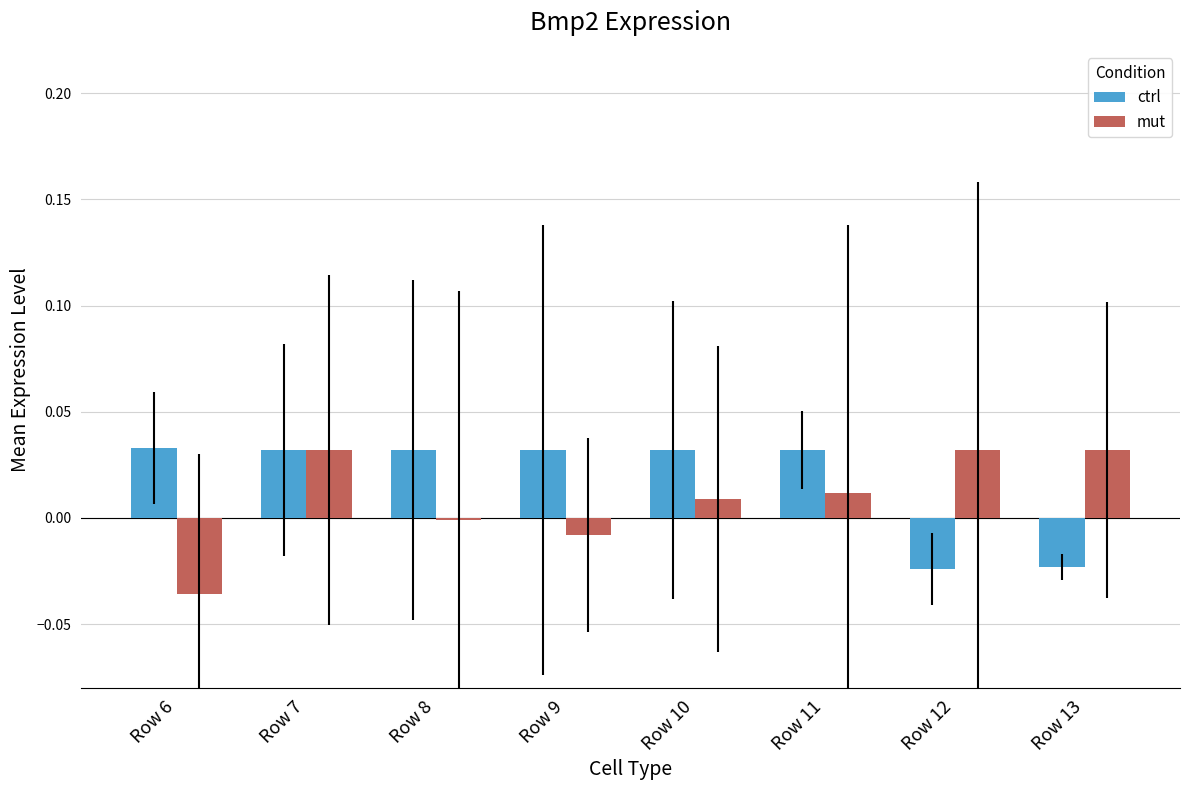

Rank the series at Row 13 from lowest to highest value.

ctrl, mut